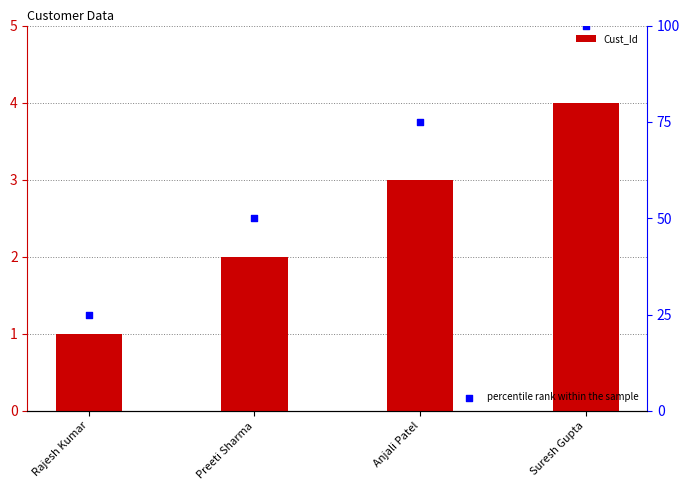

Which series has the largest total across all categories?

percentile rank within the sample